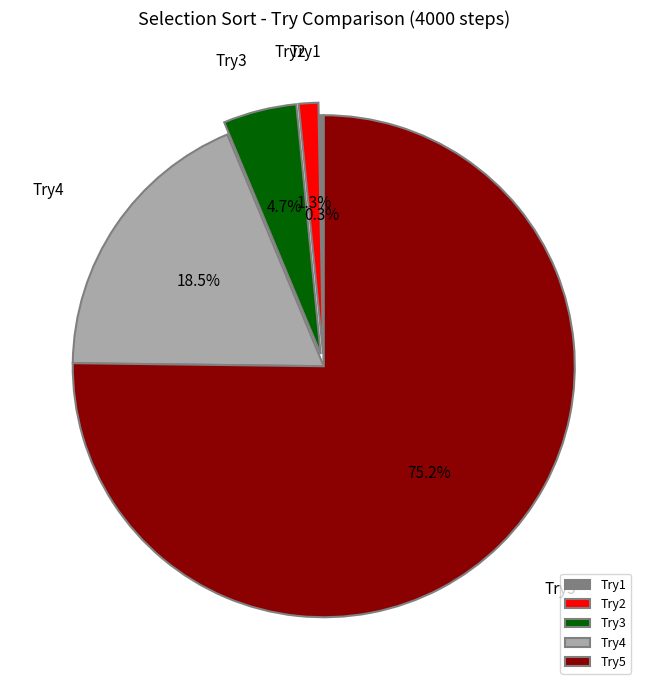

The Try2 slice represents 1% of the pie. True or false?

True